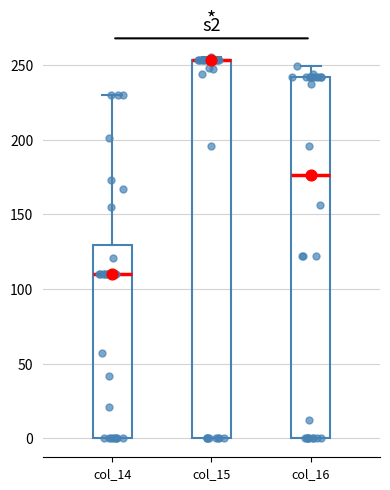

Reading left to right, transcribe this box plot: for each box, give where its median line is, the range the box spans, and where its two whiskers end, as read against the y-axis. The values are not printed on the chart, so give them approximately, as read against the axis.

col_14: median 110, box 0 to 130, whiskers 0 to 230
col_15: median 255 (drawn on the box's upper edge), box 0 to 255, whiskers 0 to 255 (just above the box's upper edge)
col_16: median 175, box 0 to 240, whiskers 0 to 250